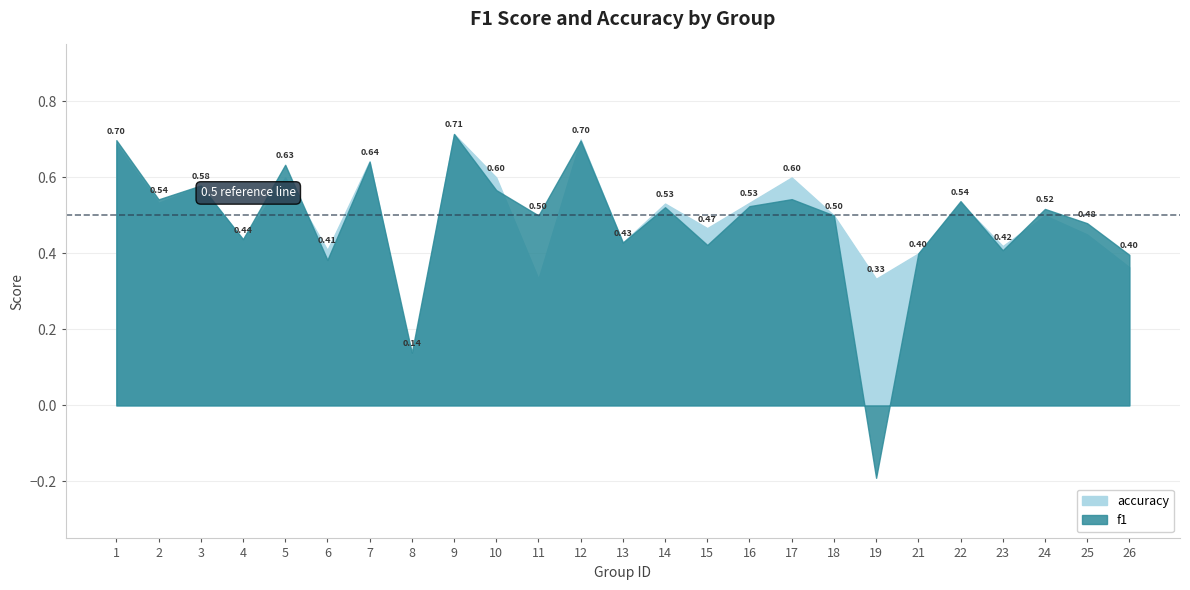

Reading left to right, what are all the values shown in this chart?

f1: 1=0.7	2=0.5	3=0.6	4=0.4	5=0.6	6=0.4	7=0.6	8=0.1	9=0.7	10=0.6	11=0.5	12=0.7	13=0.4	14=0.5	15=0.4	16=0.5	17=0.5	18=0.5	19=-0.2	21=0.4	22=0.5	23=0.4	24=0.5	25=0.5	26=0.4
accuracy: 1=0.7	2=0.5	3=0.6	4=0.4	5=0.6	6=0.4	7=0.6	8=0.1	9=0.7	10=0.6	11=0.3	12=0.7	13=0.4	14=0.5	15=0.5	16=0.5	17=0.6	18=0.5	19=0.3	21=0.4	22=0.5	23=0.4	24=0.5	25=0.5	26=0.4